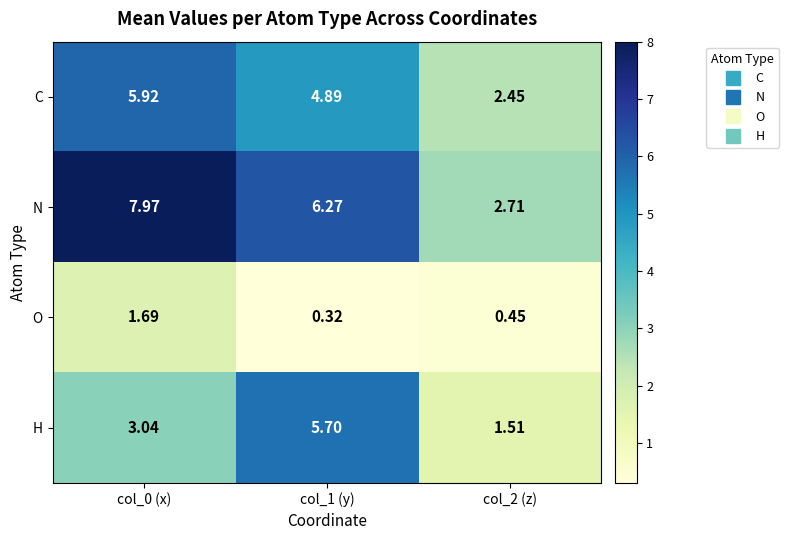

How many series are shown in this chart?

4